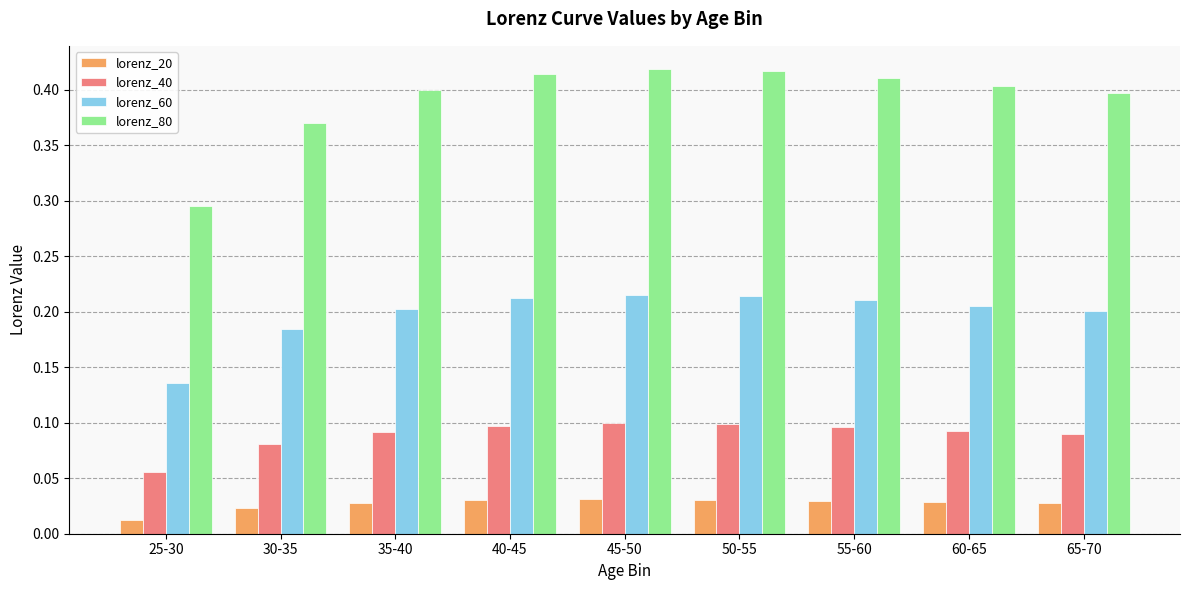

True or false: lorenz_60 has a value of 0.3 at 65-70.

False